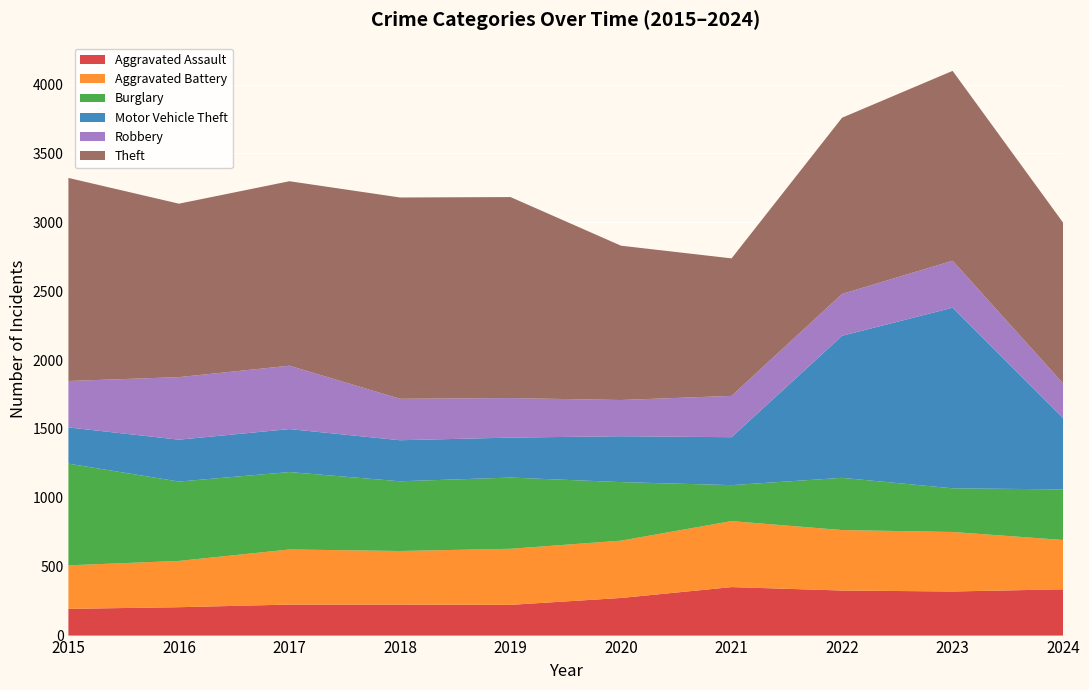

Reading left to right, extract all data points from this chart.

Aggravated Assault: 2015=194	2016=206	2017=225	2018=225	2019=223	2020=273	2021=352	2022=327	2023=320	2024=336
Aggravated Battery: 2015=316	2016=336	2017=400	2018=389	2019=407	2020=416	2021=479	2022=439	2023=432	2024=358
Burglary: 2015=738	2016=576	2017=562	2018=506	2019=517	2020=425	2021=261	2022=379	2023=317	2024=367
Motor Vehicle Theft: 2015=263	2016=304	2017=312	2018=298	2019=290	2020=333	2021=348	2022=1031	2023=1311	2024=518
Robbery: 2015=337	2016=454	2017=460	2018=301	2019=287	2020=263	2021=300	2022=304	2023=341	2024=251
Theft: 2015=1474	2016=1259	2017=1339	2018=1461	2019=1459	2020=1120	2021=998	2022=1279	2023=1378	2024=1167